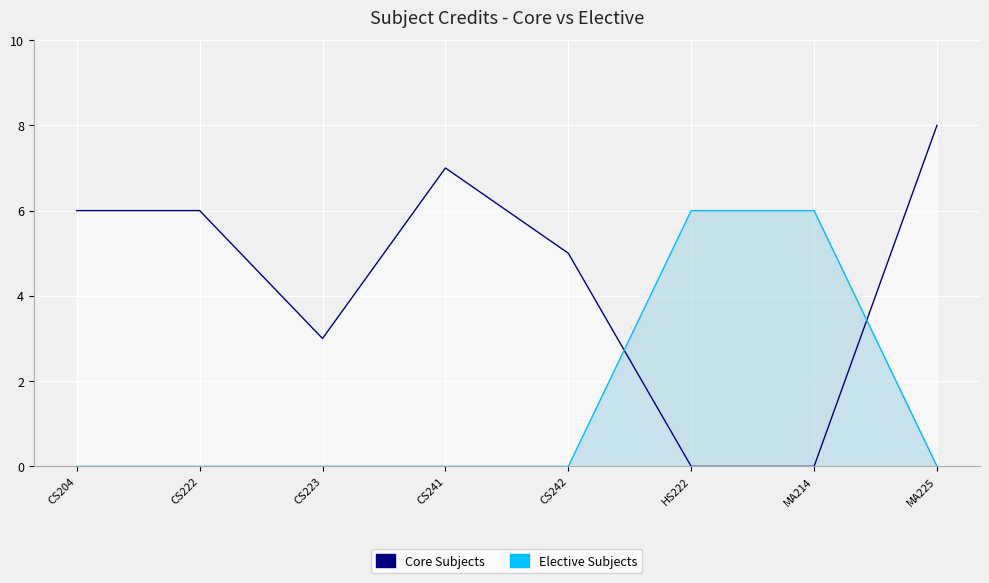

What is the spread (max minus min) of values at CS242?

5